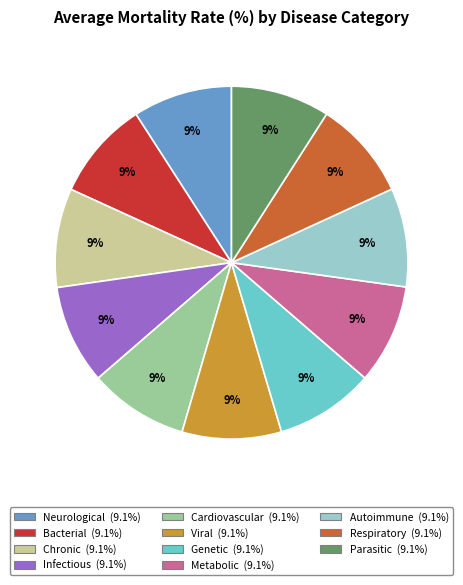

What is the ratio of the value at Viral to the value at Bacterial?

1.0